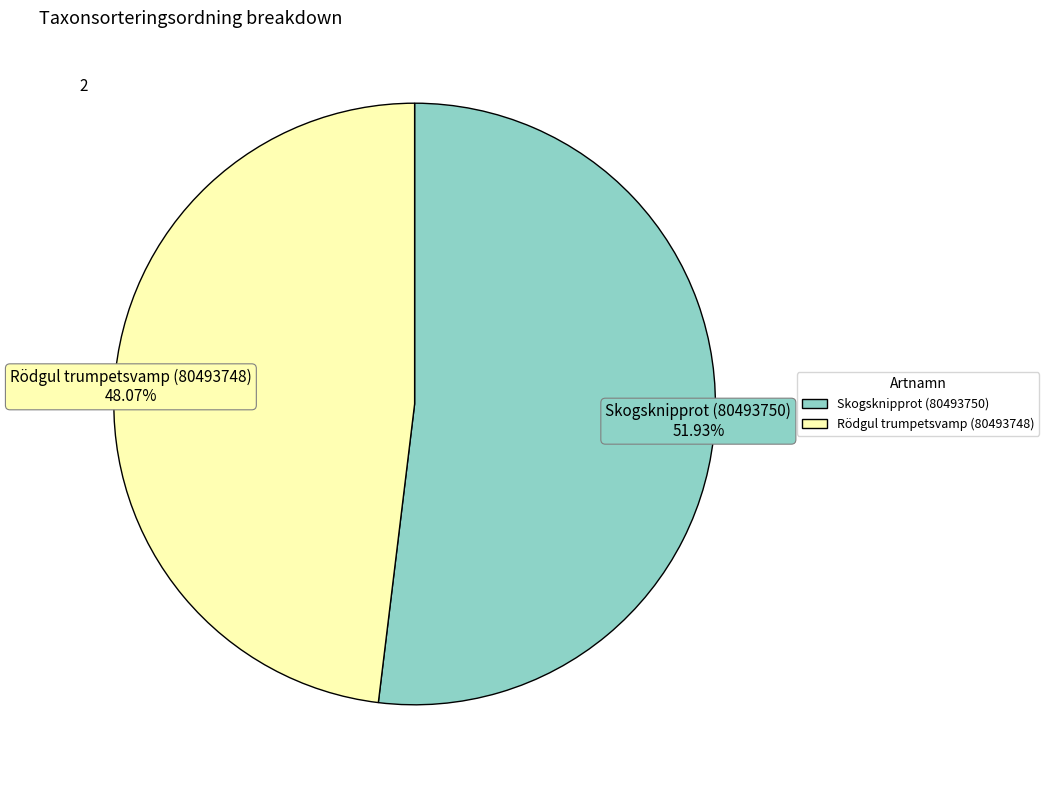

The Skogsknipprot (80493750) slice represents 52% of the pie. True or false?

True